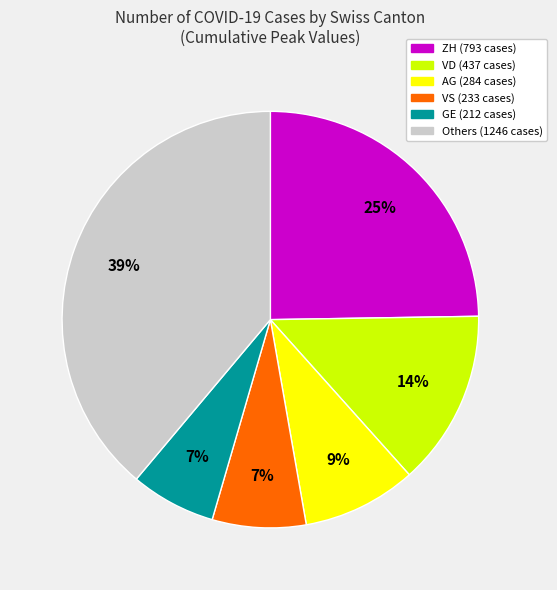

Count the number of slices in the pie.

6